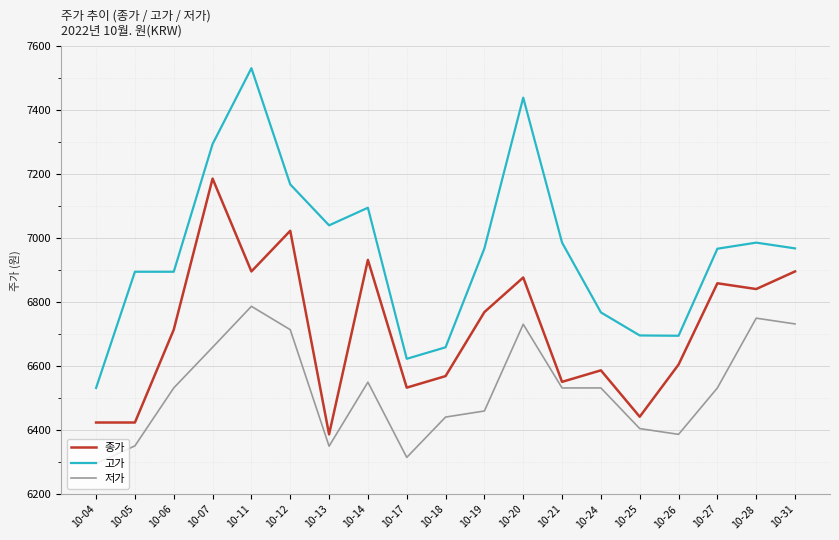

Read the 저가 value at 10-05, to the nearest 50.

6350